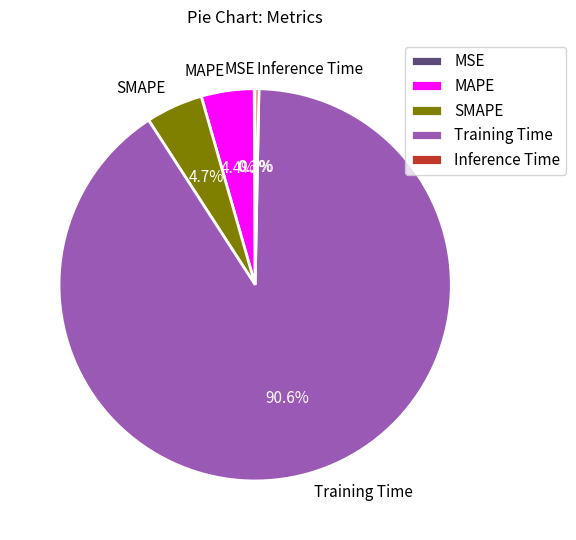

Is it true that MAPE is 4% of the pie?

True